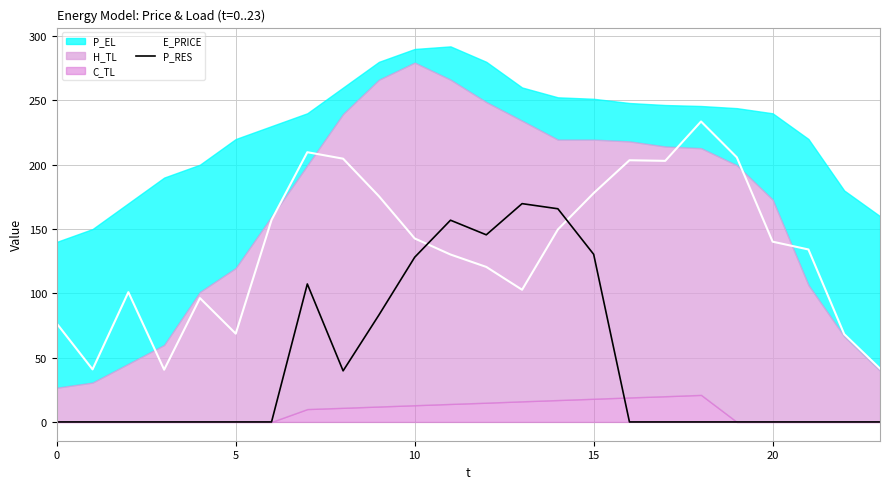

What is the highest value of the P_RES series?

169.7